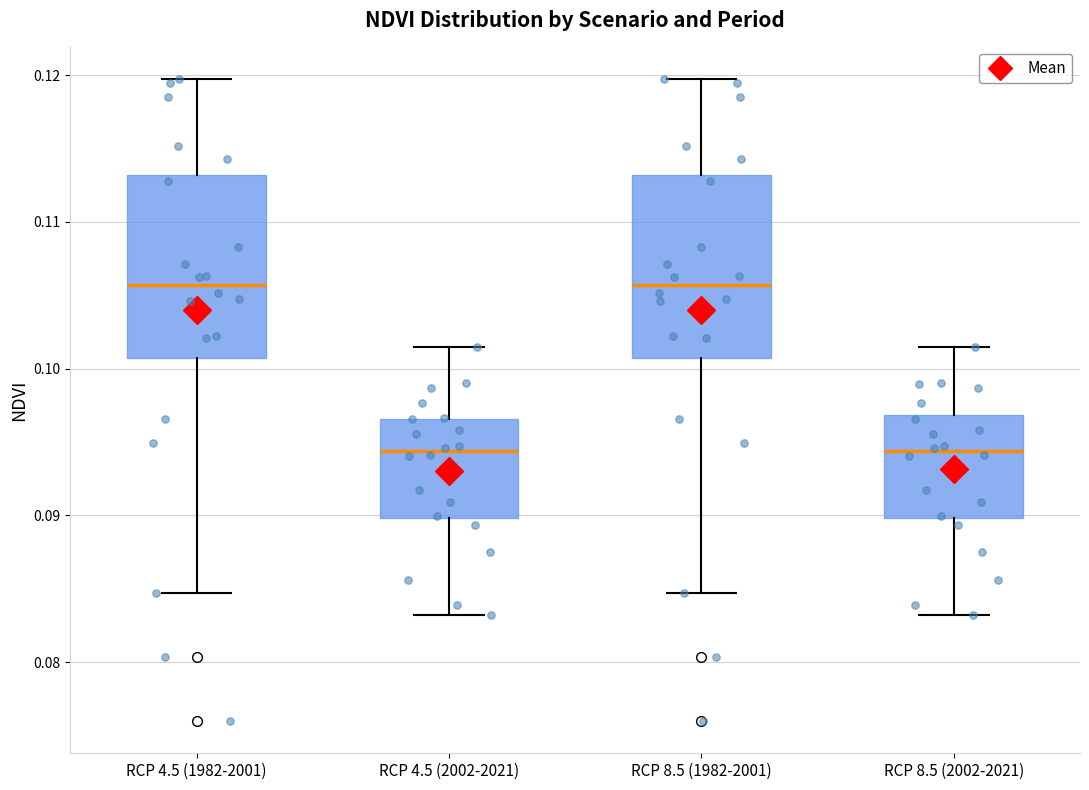

Where is the upper edge of the box for RCP 4.5 (2002-2021) on the y-axis? The values are not printed on the chart, so give them approximately, as read against the axis.

0.097